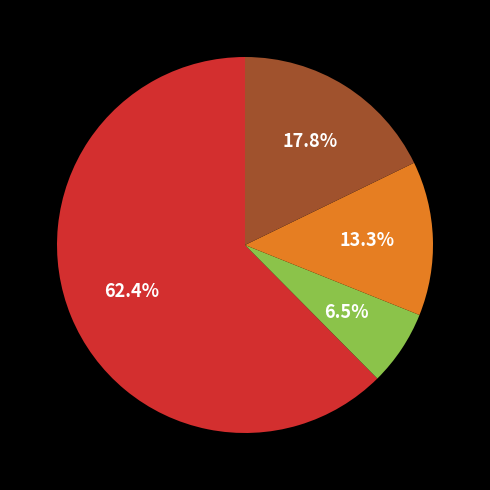

Is there a majority slice in this chart?

Yes